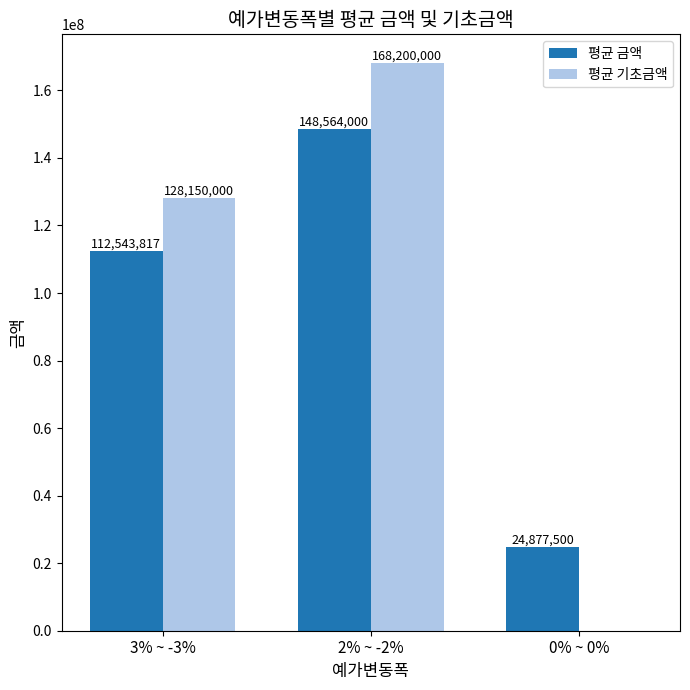

Reading left to right, transcribe all the data shown in this chart.

평균 금액: 112543817	148564000	24877500
평균 기초금액: 128150000	168200000	0